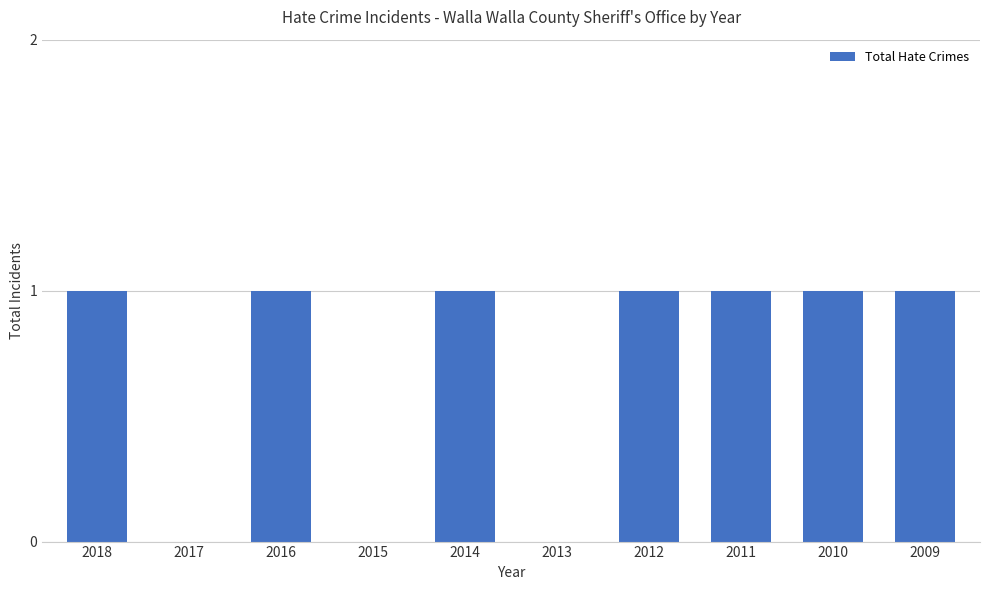

What is the ratio of the value at 2016 to the value at 2010?

1.0